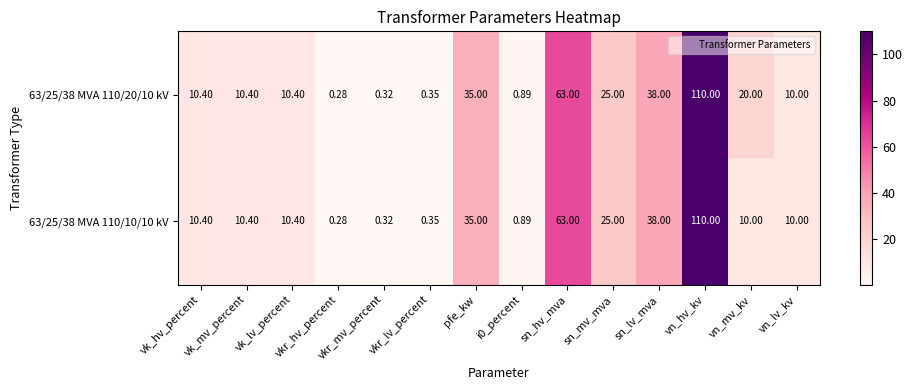

Is the value of 63/25/38 MVA 110/10/10 kV at sn_hv_mva greater than the value of 63/25/38 MVA 110/20/10 kV at vkr_lv_percent?

Yes